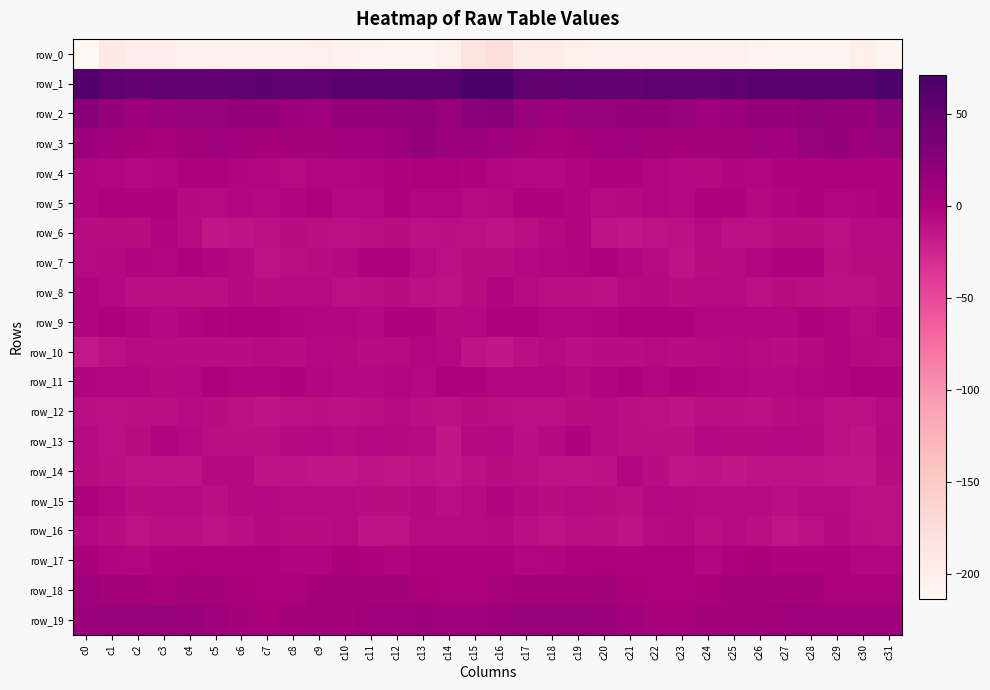

How many values in the row_10 series are below -7?

23